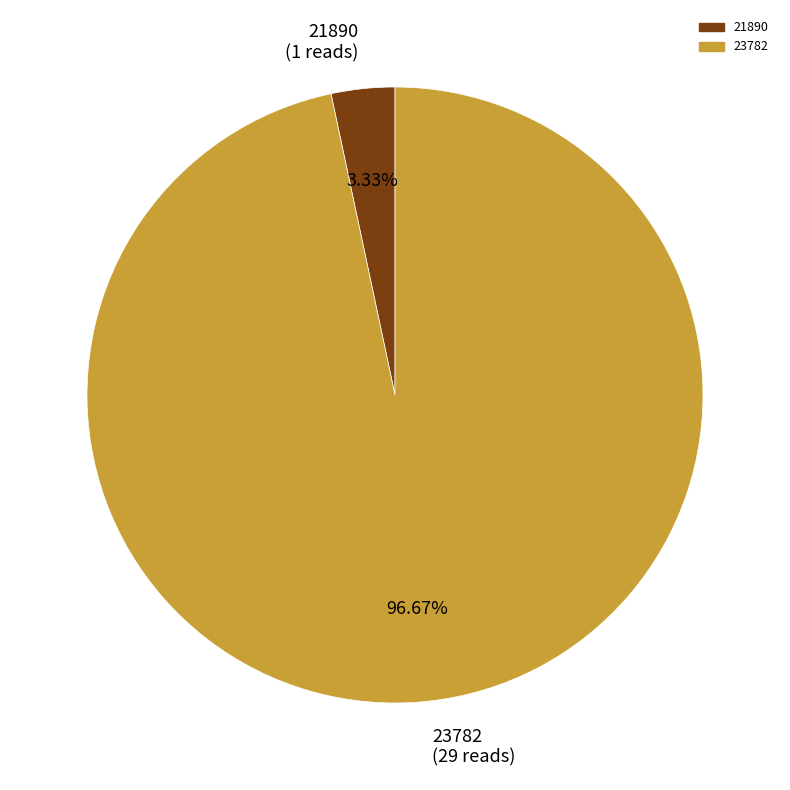

Does 23782 account for over 50% of the chart?

Yes